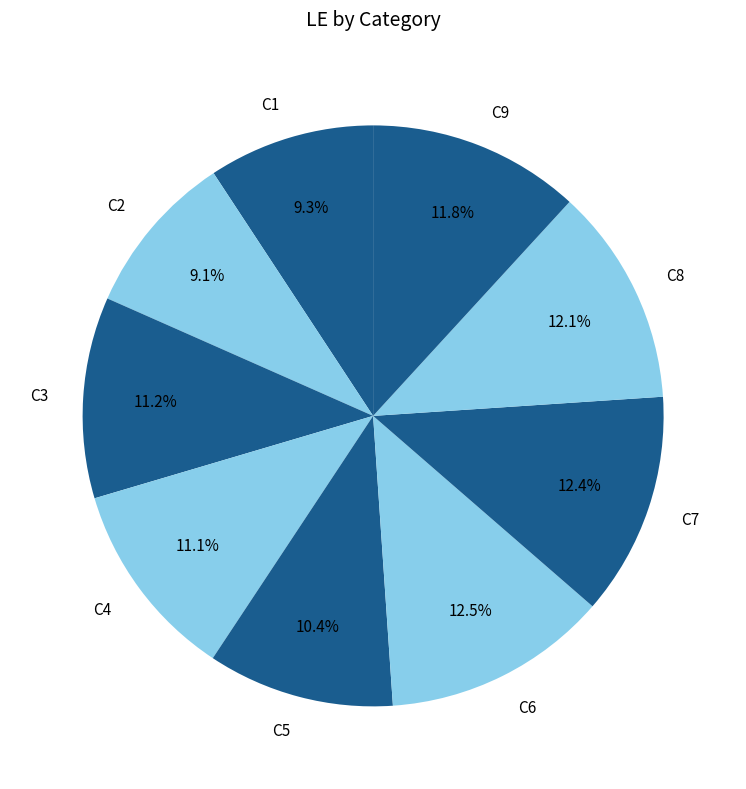

How many slices are in this pie chart?

9